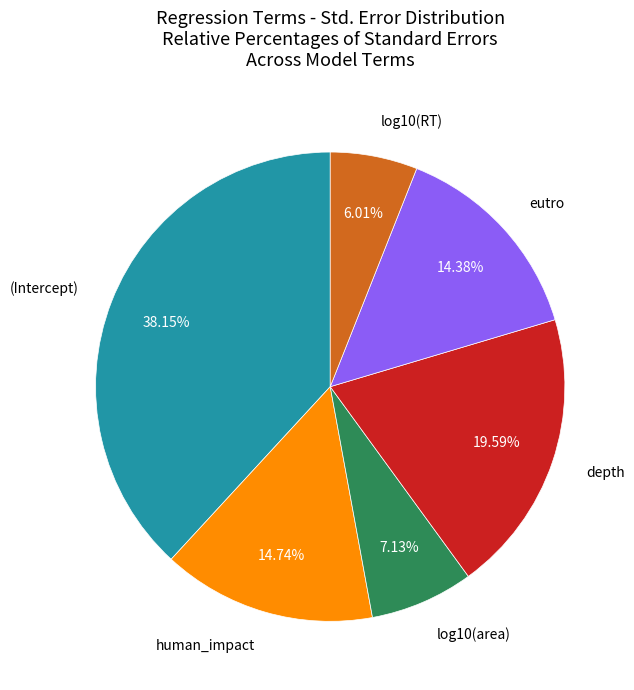

Is there any slice that represents more than half of the pie?

No